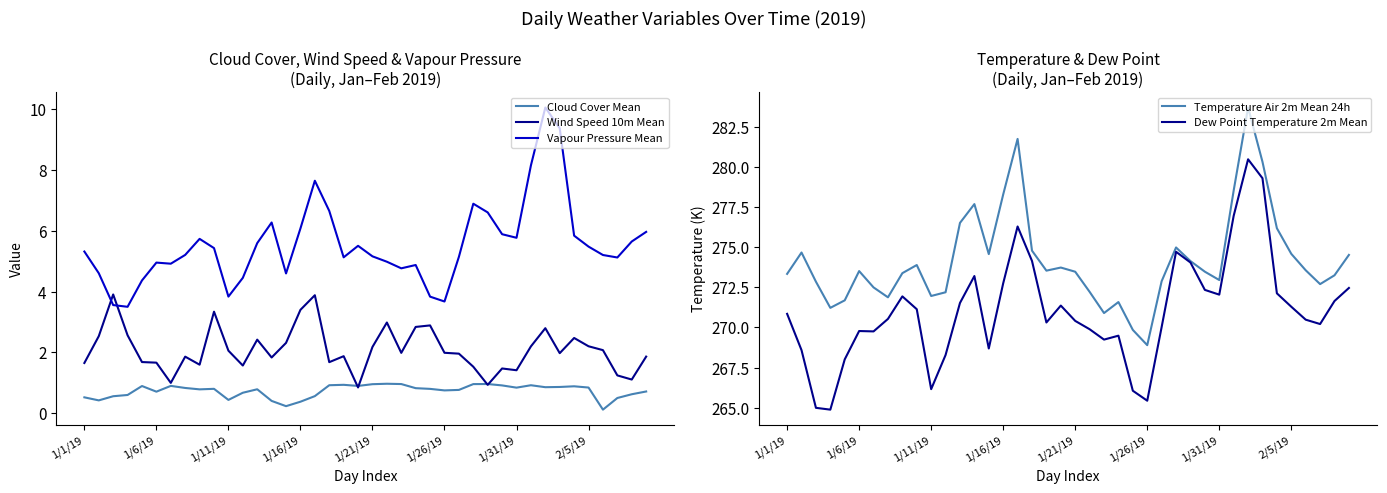

At how many categories does at least one series exceed 169?

40